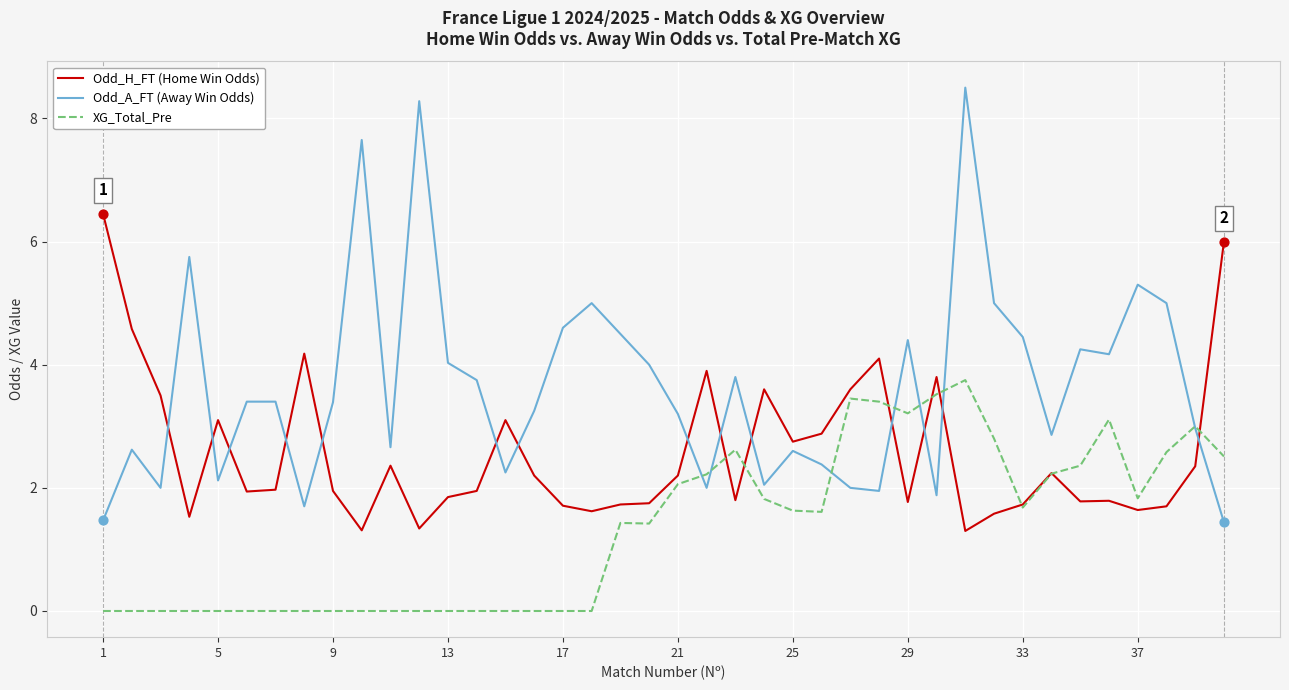

At how many categories does at least one series exceed 1?

40